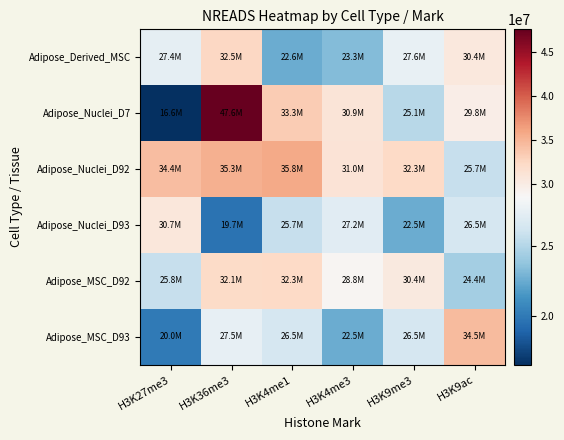

Which series has the widest spread of values?

Adipose_Nuclei_D7